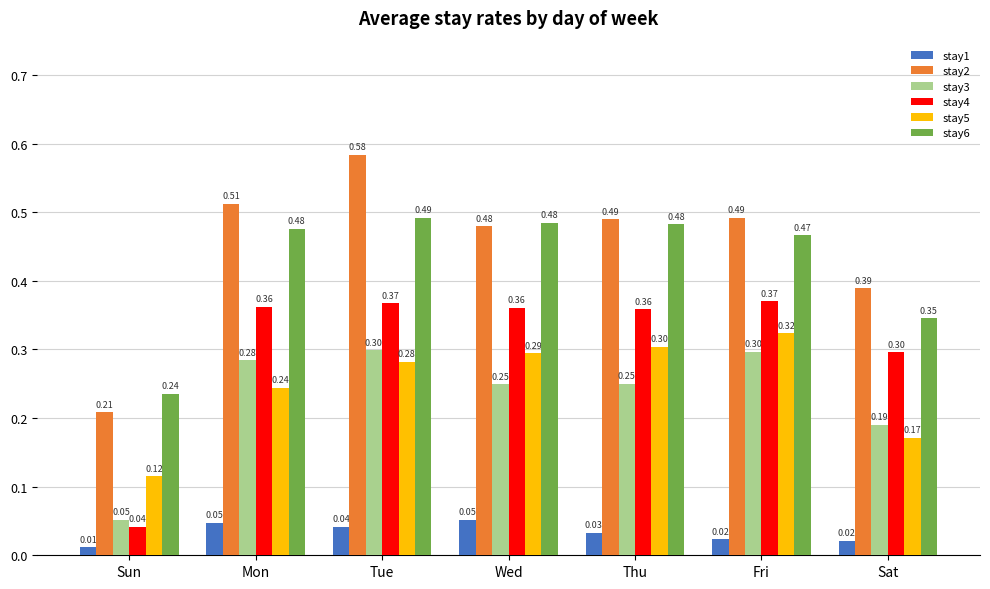

At Tue, list the series in order from largest to smallest.

stay2, stay6, stay4, stay3, stay5, stay1